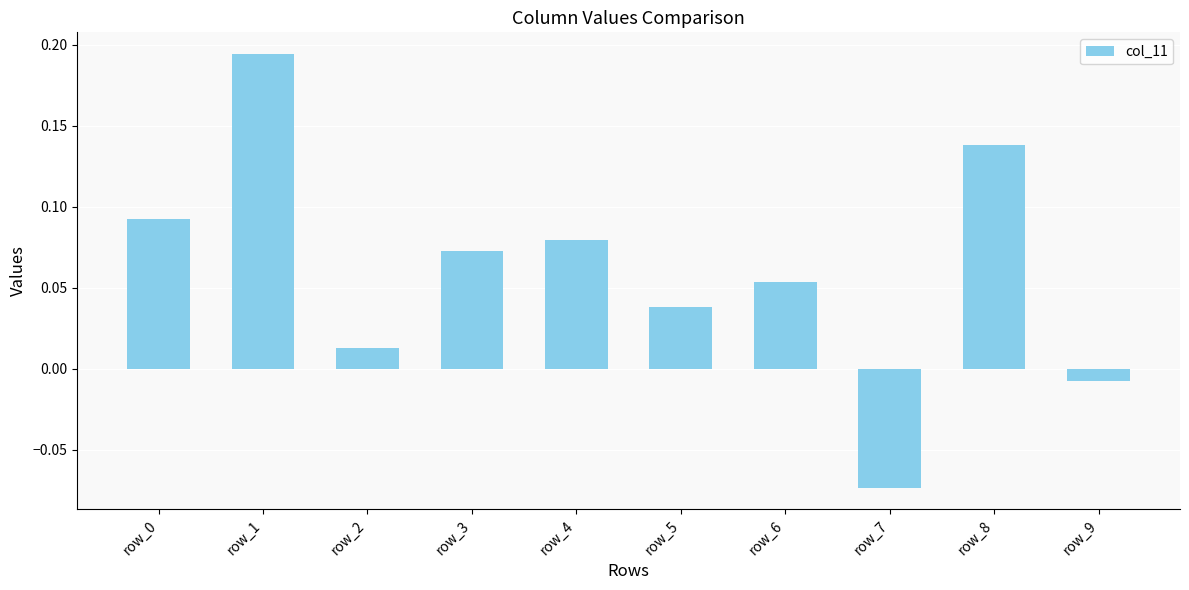

True or false: the data shows 0.0 at row_3.

False